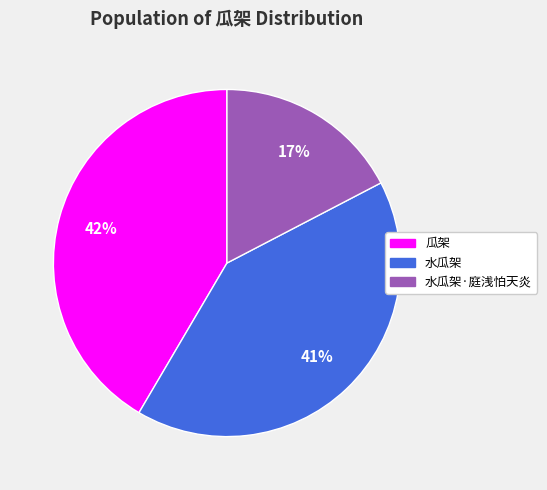

Is the sum of 水瓜架 and 水瓜架·庭浅怕天炎 greater than half?

Yes